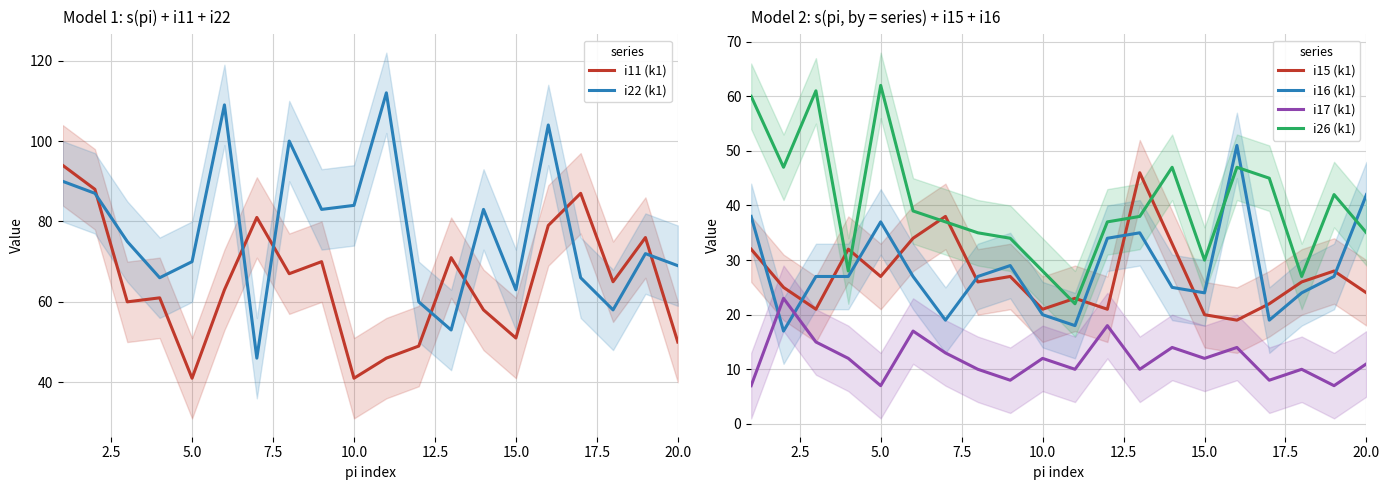

True or false: i11 (k1) and i17 (k1) cross at least once.

False